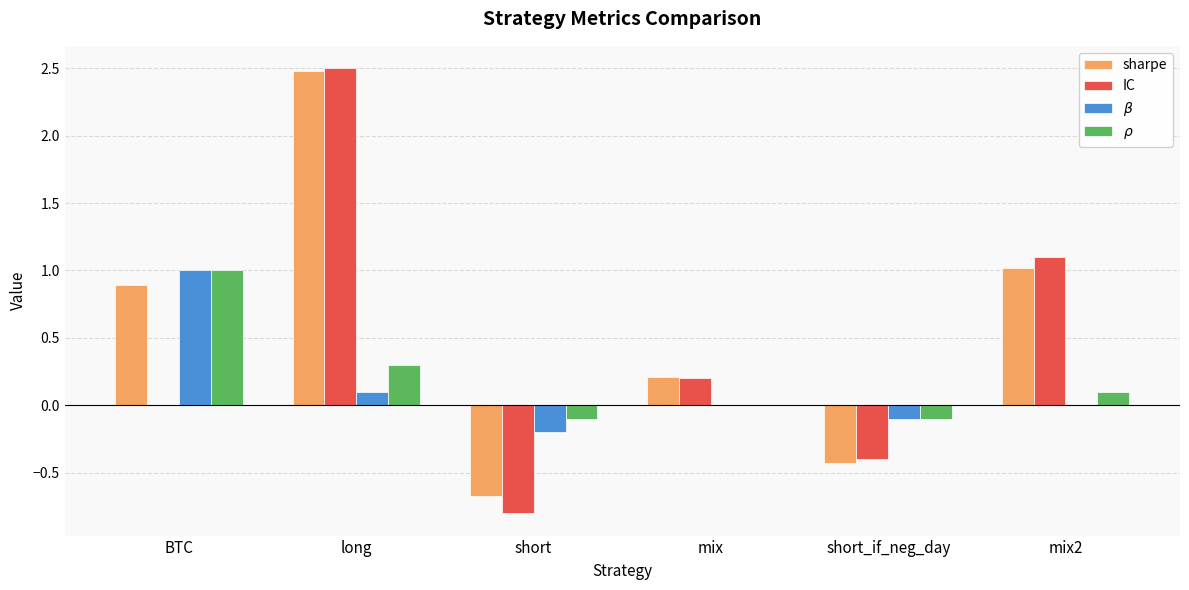

Which series has the largest range (max minus min)?

IC